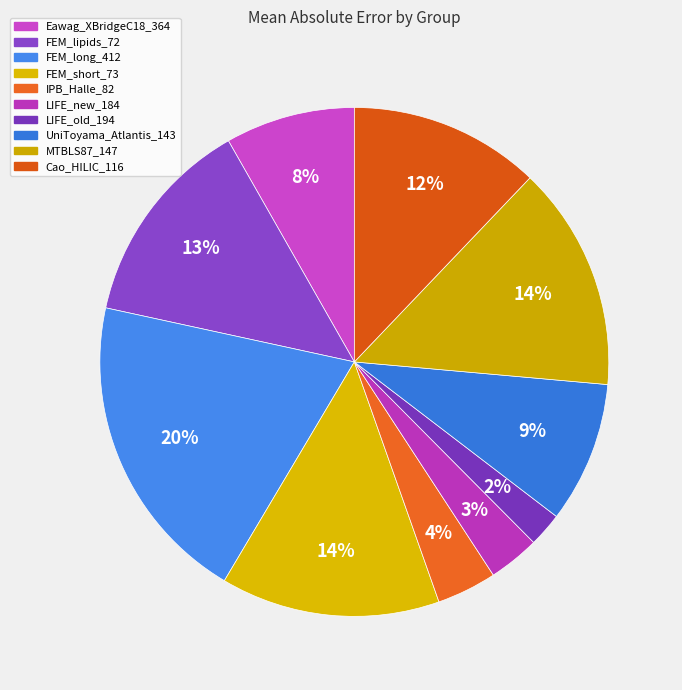

To the nearest percent, what is the difference between the largest and smallest slice percentages?

18%